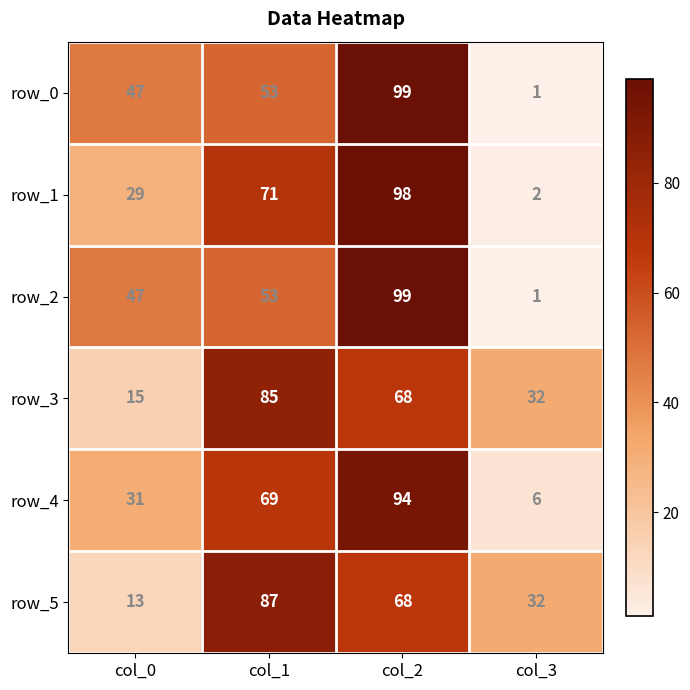

Reading left to right, extract all data points from this chart.

row_0: col_0=47	col_1=53	col_2=99	col_3=1
row_1: col_0=29	col_1=71	col_2=98	col_3=2
row_2: col_0=47	col_1=53	col_2=99	col_3=1
row_3: col_0=15	col_1=85	col_2=68	col_3=32
row_4: col_0=31	col_1=69	col_2=94	col_3=6
row_5: col_0=13	col_1=87	col_2=68	col_3=32